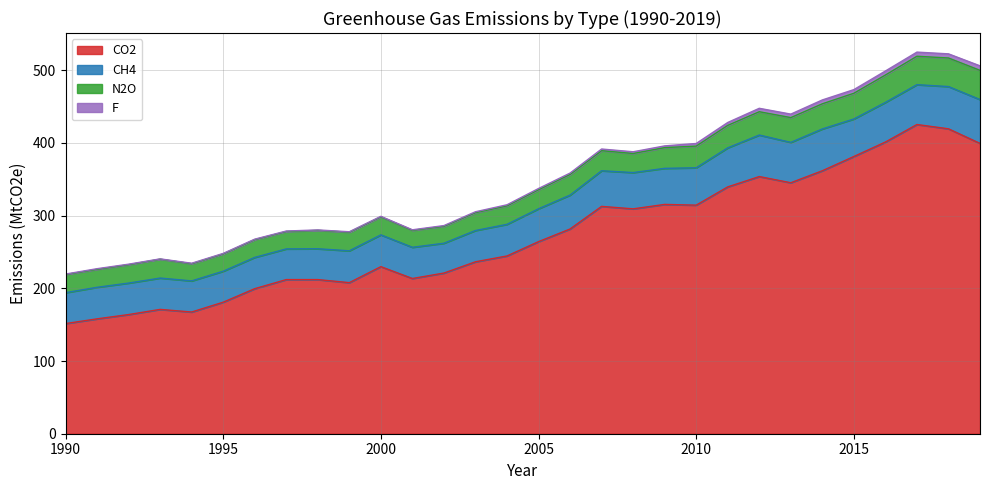

The CO2 series shows 381.3 at 2015. True or false?

True